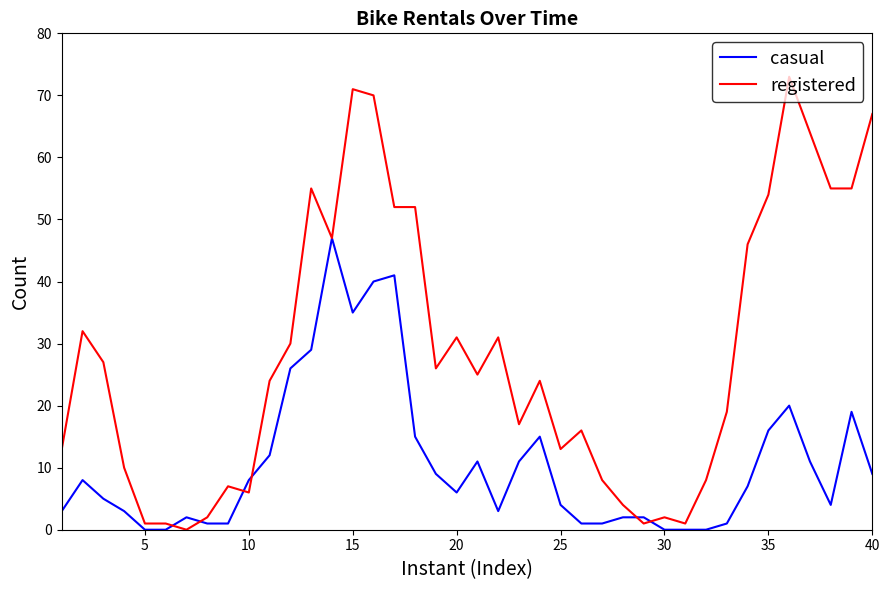

List the series in order of their overall mean, lowest first.

casual, registered